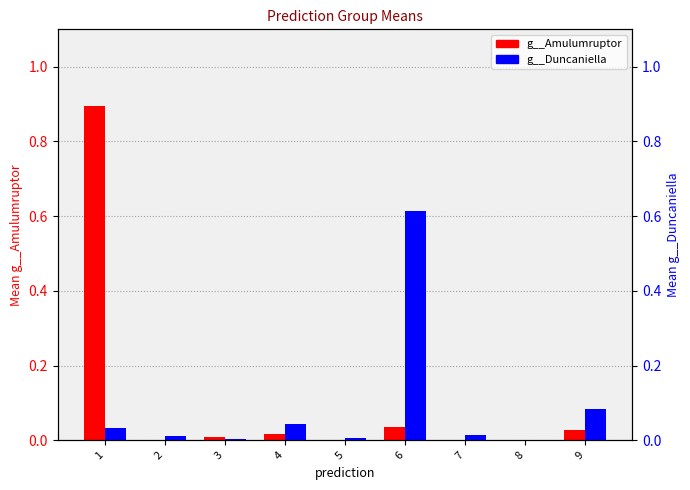

What is the maximum value for g__Amulumruptor?

0.9